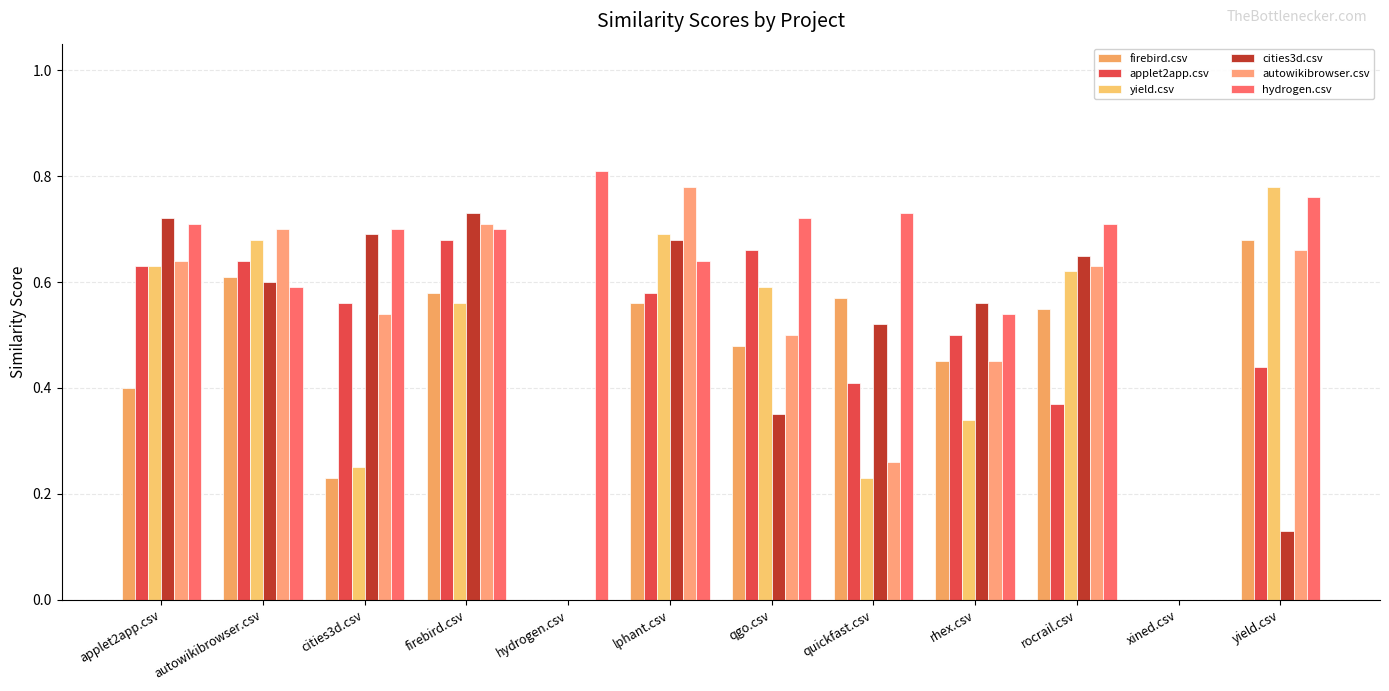

Reading left to right, transcribe all the data shown in this chart.

firebird.csv: applet2app.csv=0.4	autowikibrowser.csv=0.6	cities3d.csv=0.2	firebird.csv=0.6	hydrogen.csv=0.0	lphant.csv=0.6	qgo.csv=0.5	quickfast.csv=0.6	rhex.csv=0.5	rocrail.csv=0.6	xined.csv=0.0	yield.csv=0.7
applet2app.csv: applet2app.csv=0.6	autowikibrowser.csv=0.6	cities3d.csv=0.6	firebird.csv=0.7	hydrogen.csv=0.0	lphant.csv=0.6	qgo.csv=0.7	quickfast.csv=0.4	rhex.csv=0.5	rocrail.csv=0.4	xined.csv=0.0	yield.csv=0.4
yield.csv: applet2app.csv=0.6	autowikibrowser.csv=0.7	cities3d.csv=0.2	firebird.csv=0.6	hydrogen.csv=0.0	lphant.csv=0.7	qgo.csv=0.6	quickfast.csv=0.2	rhex.csv=0.3	rocrail.csv=0.6	xined.csv=0.0	yield.csv=0.8
cities3d.csv: applet2app.csv=0.7	autowikibrowser.csv=0.6	cities3d.csv=0.7	firebird.csv=0.7	hydrogen.csv=0.0	lphant.csv=0.7	qgo.csv=0.3	quickfast.csv=0.5	rhex.csv=0.6	rocrail.csv=0.7	xined.csv=0.0	yield.csv=0.1
autowikibrowser.csv: applet2app.csv=0.6	autowikibrowser.csv=0.7	cities3d.csv=0.5	firebird.csv=0.7	hydrogen.csv=0.0	lphant.csv=0.8	qgo.csv=0.5	quickfast.csv=0.3	rhex.csv=0.5	rocrail.csv=0.6	xined.csv=0.0	yield.csv=0.7
hydrogen.csv: applet2app.csv=0.7	autowikibrowser.csv=0.6	cities3d.csv=0.7	firebird.csv=0.7	hydrogen.csv=0.8	lphant.csv=0.6	qgo.csv=0.7	quickfast.csv=0.7	rhex.csv=0.5	rocrail.csv=0.7	xined.csv=0.0	yield.csv=0.8